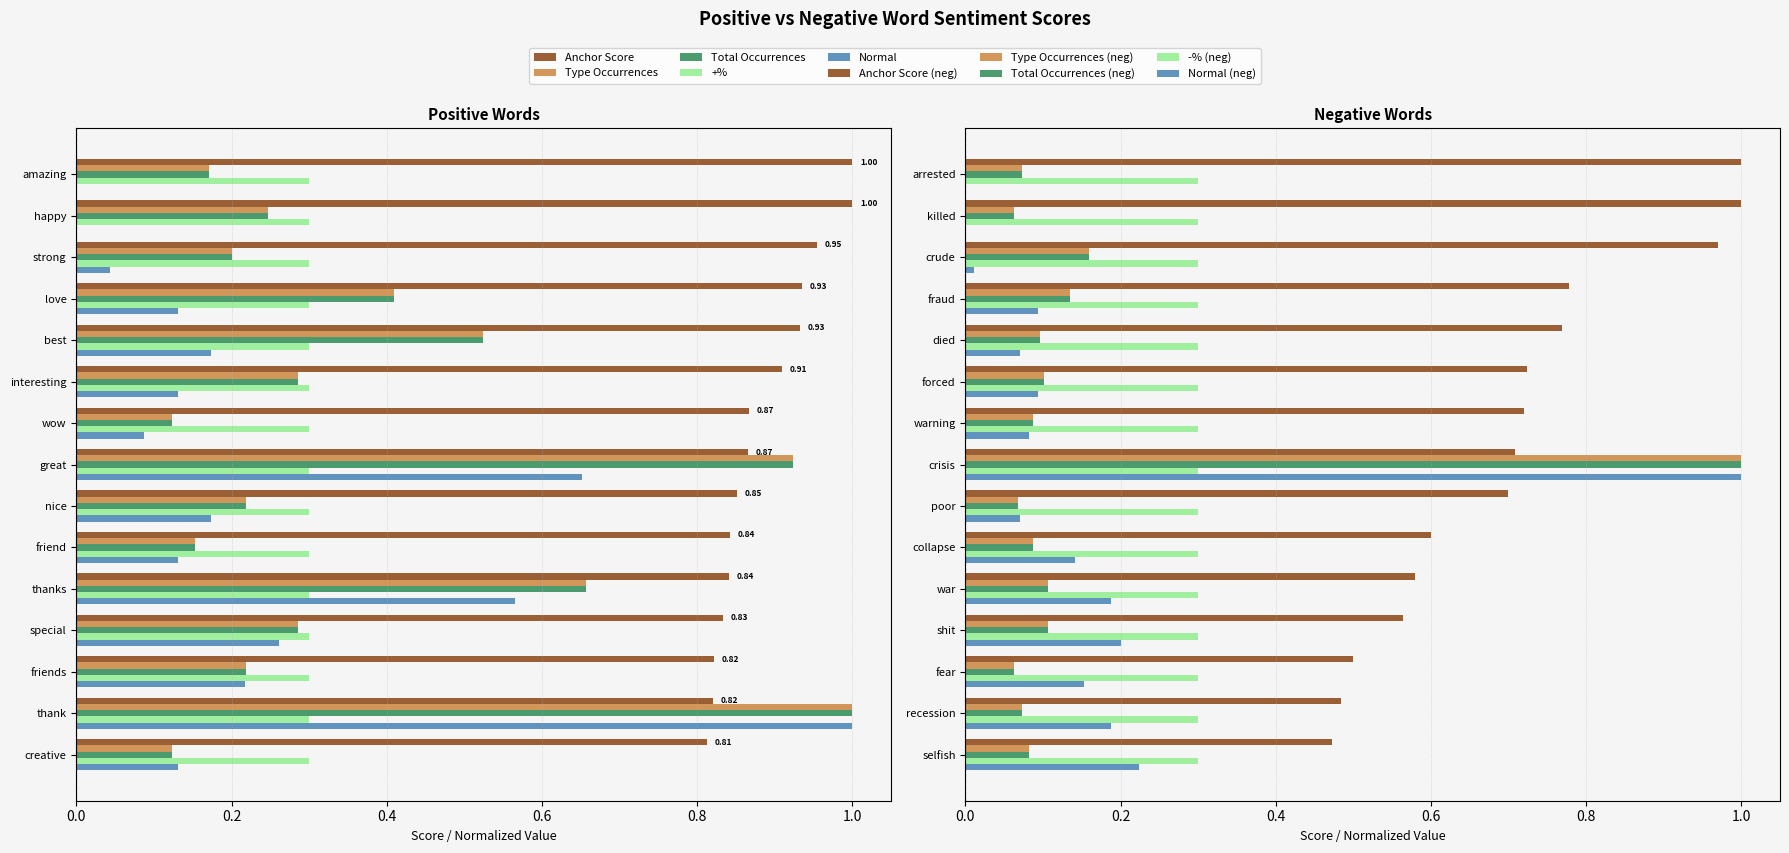

What is the label of the 3rd bar from the right?

friends